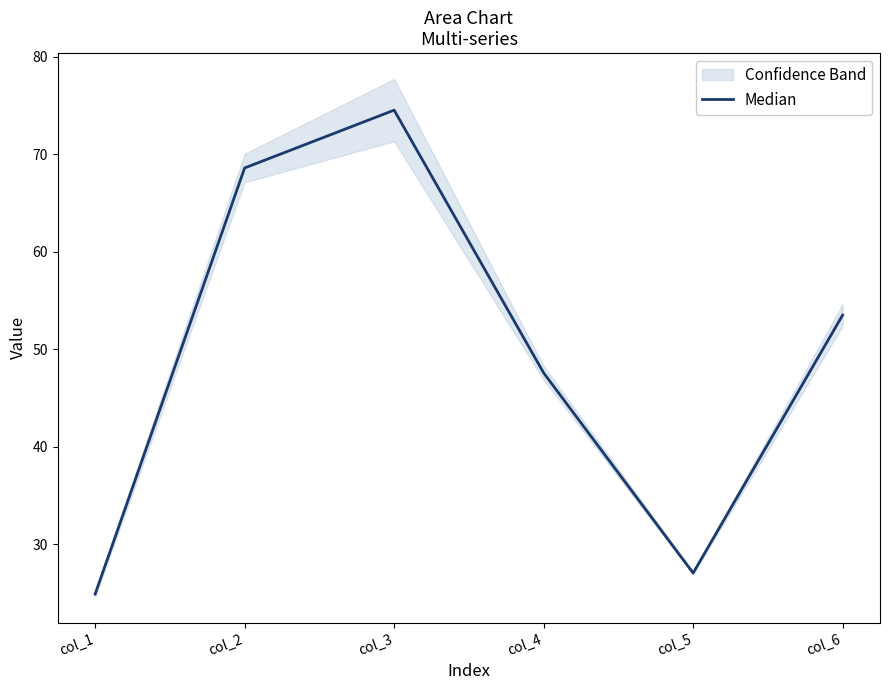

Rank the categories by value from lowest to highest.

col_1, col_5, col_4, col_6, col_2, col_3